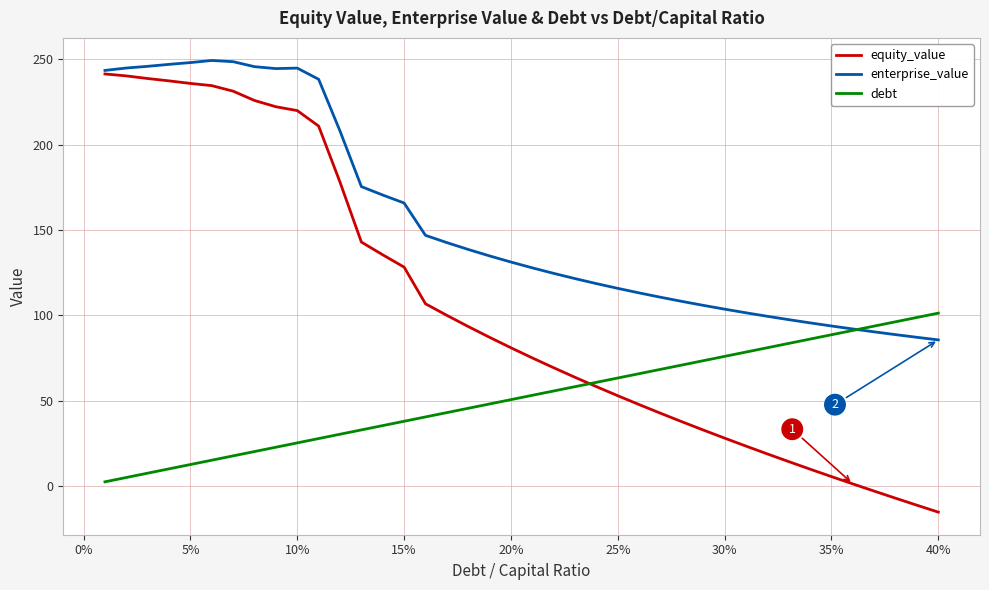

Which series has the largest total across all categories?

enterprise_value